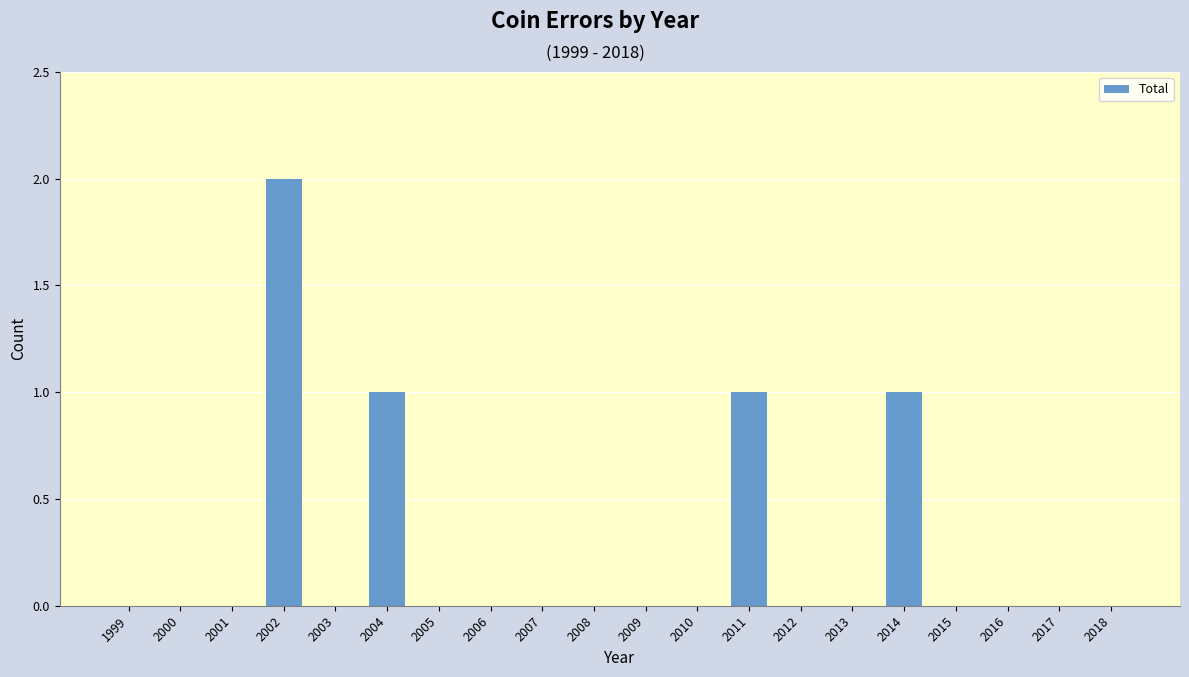

Is it true that the value at 2007 is -1?

False